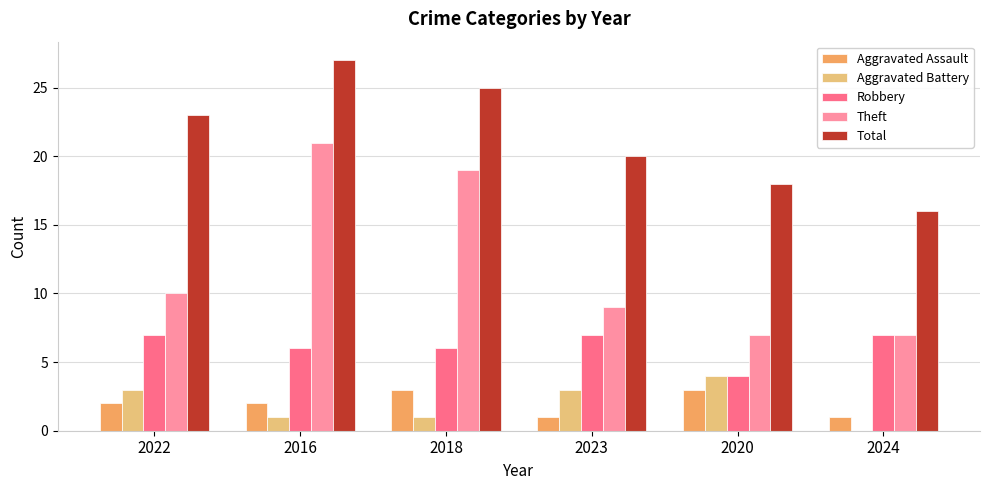

Between 2018 and 2024, which series saw the biggest shift?

Theft